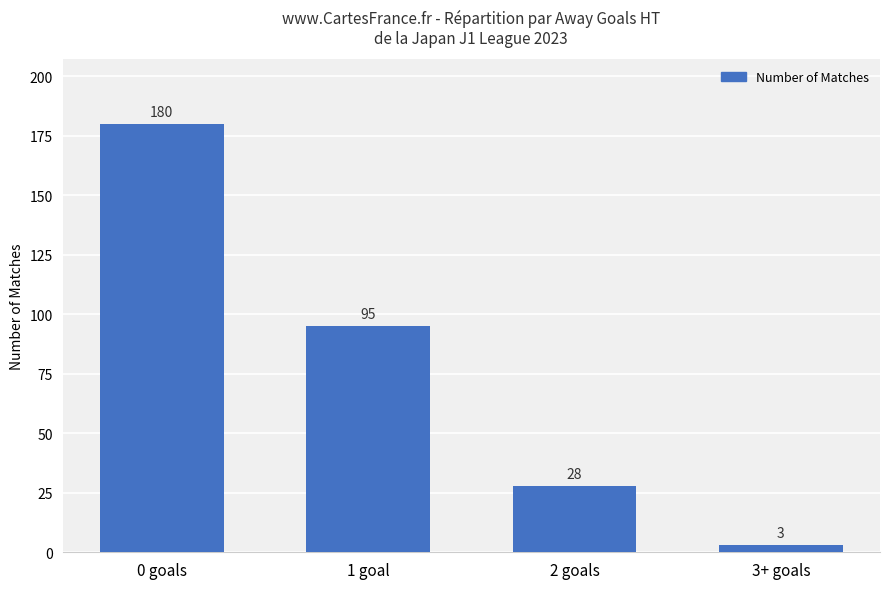

What position from the left is 2 goals?

3